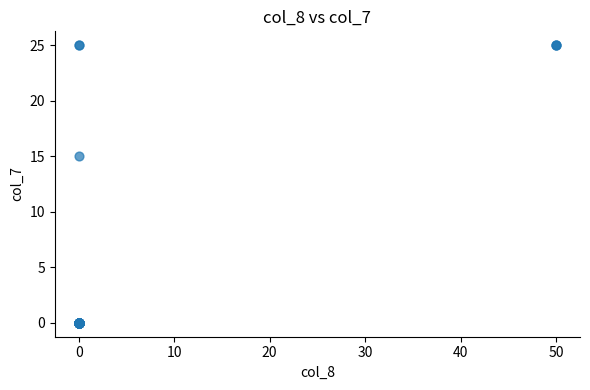

What Y value in the scatter plot is closest to 12?

15